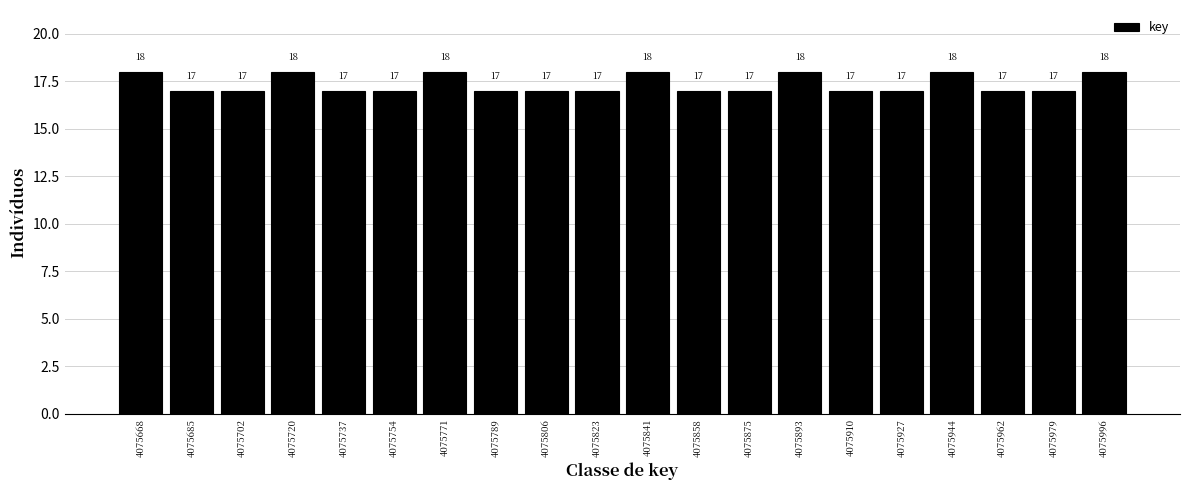

Reading left to right, list all the values displayed in this chart.

4075668=18	4075685=17	4075702=17	4075720=18	4075737=17	4075754=17	4075771=18	4075789=17	4075806=17	4075823=17	4075841=18	4075858=17	4075875=17	4075893=18	4075910=17	4075927=17	4075944=18	4075962=17	4075979=17	4075996=18